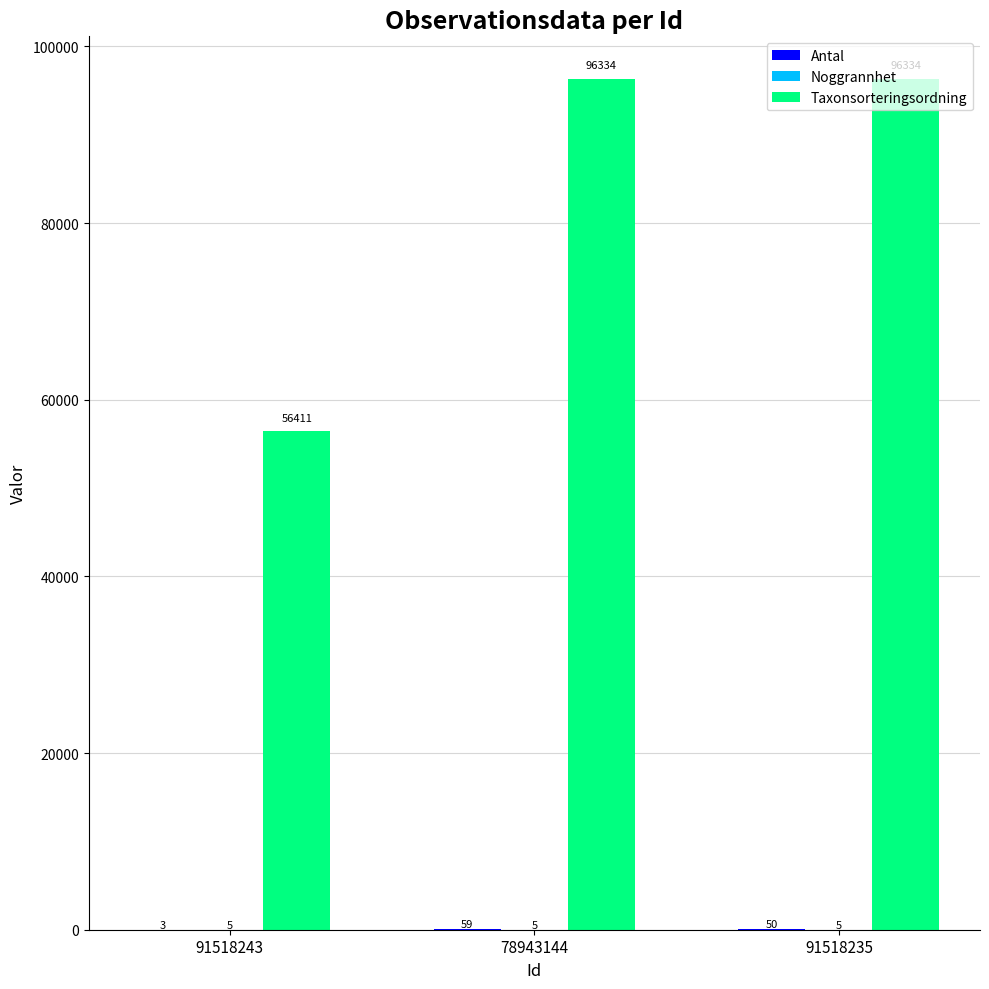

Which series has the largest range (max minus min)?

Taxonsorteringsordning